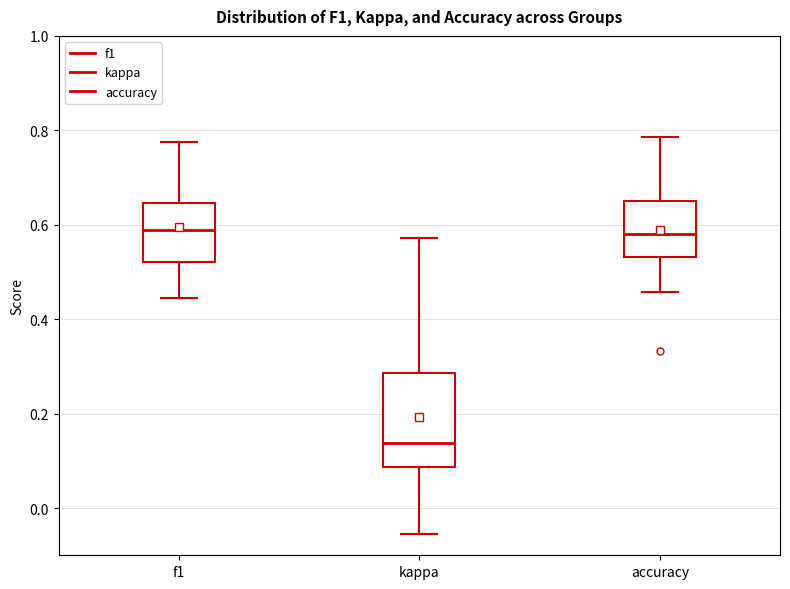

Comparing the boxes themselves (not the whiskers), which one is the tallest?

kappa